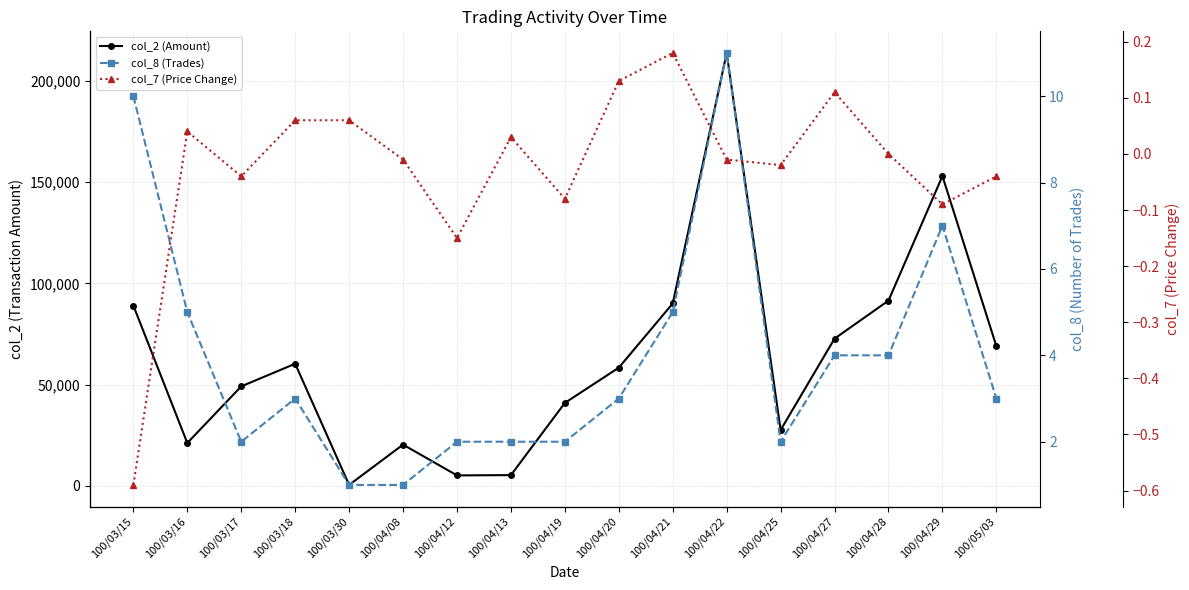

Reading left to right, what are all the values shown in this chart?

col_2 (Amount): 100/03/15=89060.0	100/03/16=21200.0	100/03/17=49160.0	100/03/18=60340.0	100/03/30=500.0	100/04/08=20400.0	100/04/12=5200.0	100/04/13=5350.0	100/04/19=41000.0	100/04/20=58400.0	100/04/21=90100.0	100/04/22=213800.0	100/04/25=27600.0	100/04/27=72740.0	100/04/28=91500.0	100/04/29=153000.0	100/05/03=69000.0
col_8 (Trades): 100/03/15=10.0	100/03/16=5.0	100/03/17=2.0	100/03/18=3.0	100/03/30=1.0	100/04/08=1.0	100/04/12=2.0	100/04/13=2.0	100/04/19=2.0	100/04/20=3.0	100/04/21=5.0	100/04/22=11.0	100/04/25=2.0	100/04/27=4.0	100/04/28=4.0	100/04/29=7.0	100/05/03=3.0
col_7 (Price Change): 100/03/15=-0.6	100/03/16=0.0	100/03/17=-0.0	100/03/18=0.1	100/03/30=0.1	100/04/08=-0.0	100/04/12=-0.1	100/04/13=0.0	100/04/19=-0.1	100/04/20=0.1	100/04/21=0.2	100/04/22=-0.0	100/04/25=-0.0	100/04/27=0.1	100/04/28=0.0	100/04/29=-0.1	100/05/03=-0.0